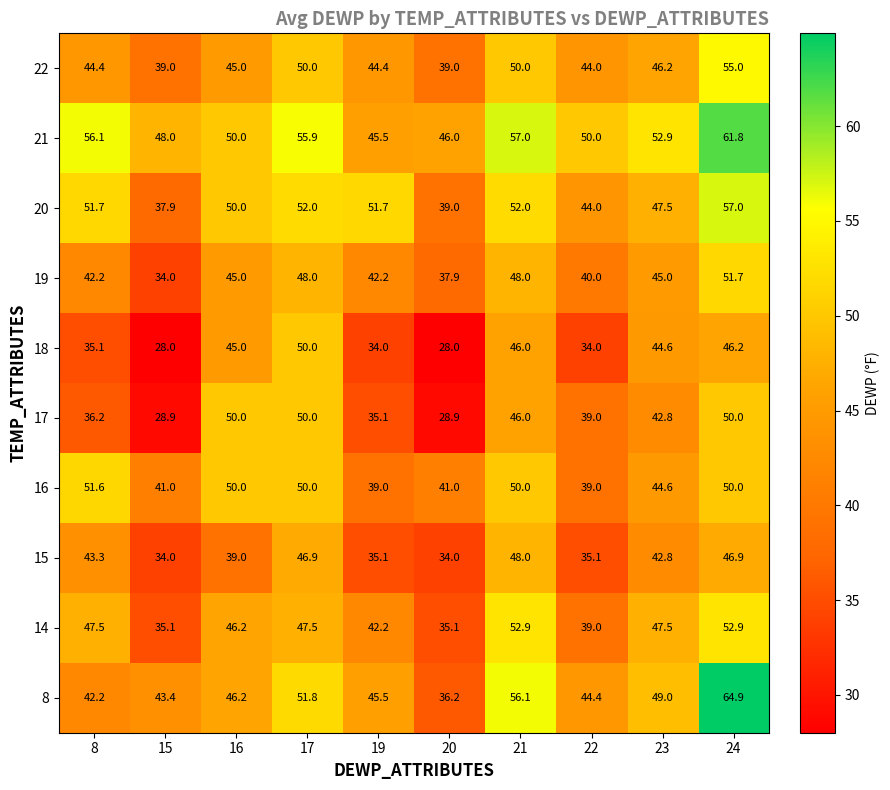

At which category is the sum across all series the highest?

24